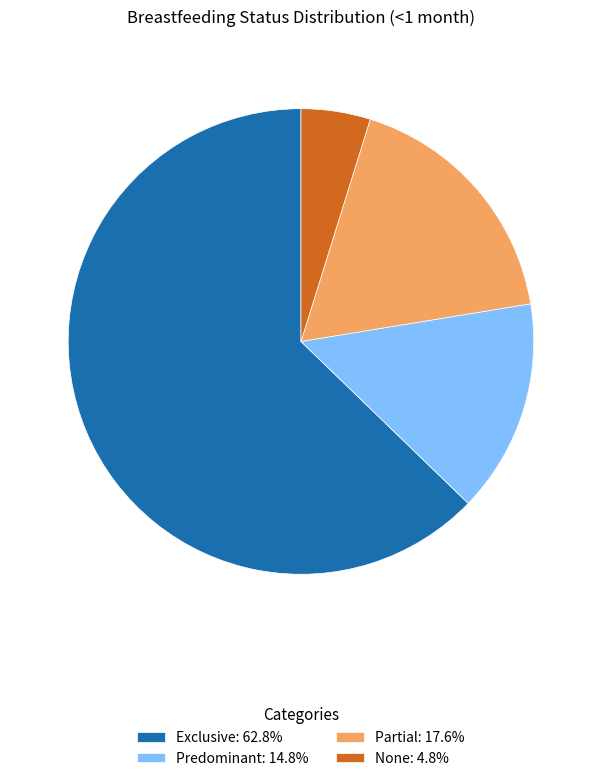

What is the smallest slice in the pie chart?

None